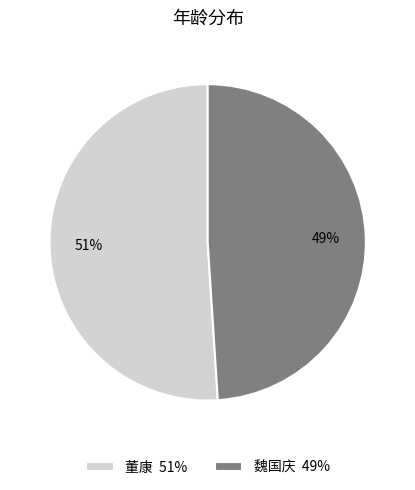

To the nearest percent, what portion does 魏国庆 represent?

49%